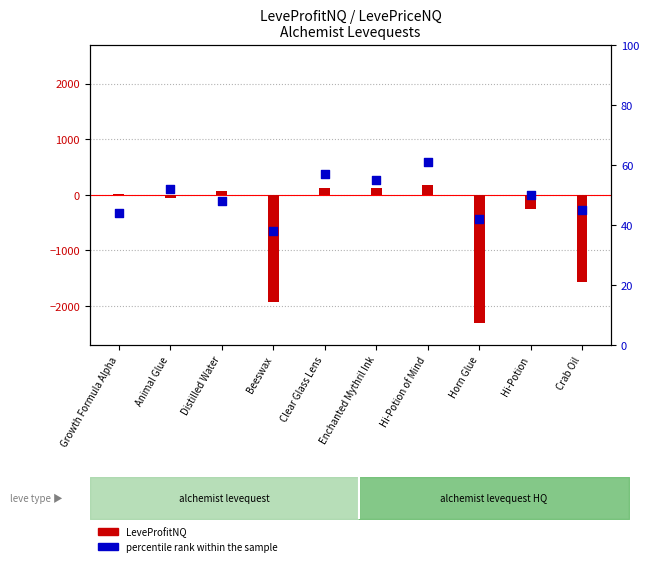

Which has a higher value, Beeswax or Hi-Potion?

Hi-Potion